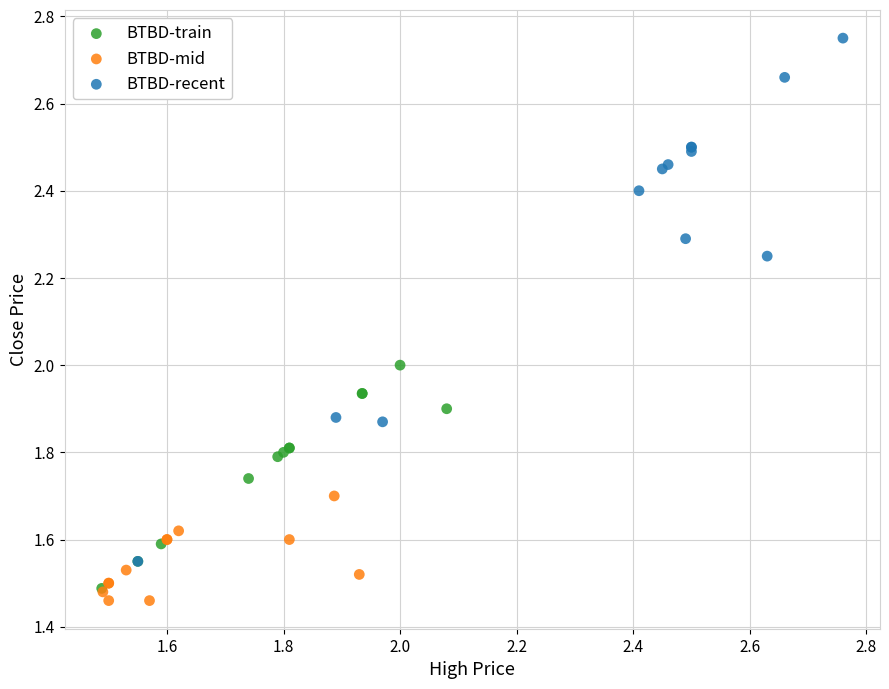

Which series contains the highest Y value?

BTBD-recent